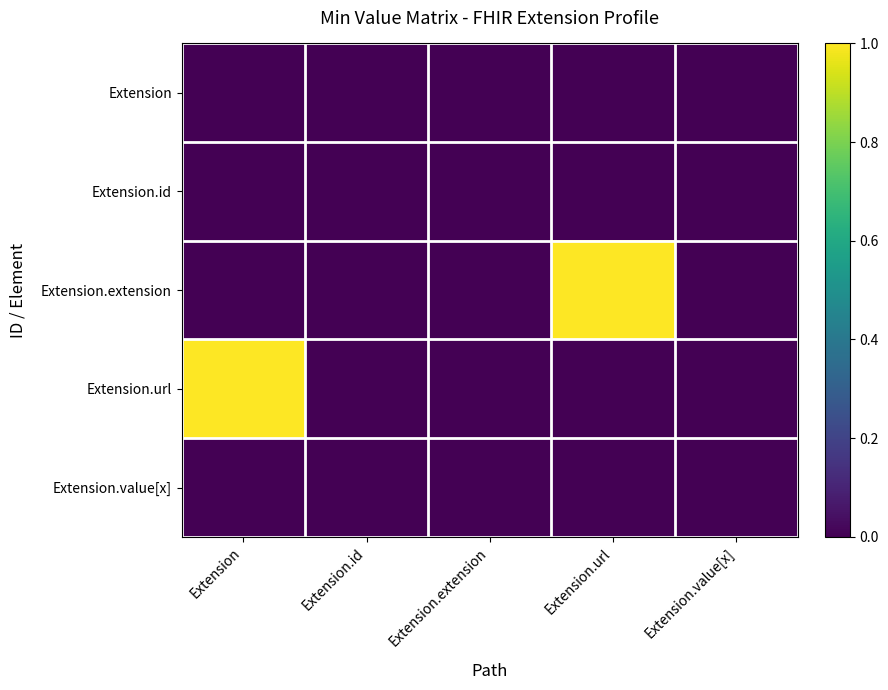

What is the spread (max minus min) of values at Extension.url?

1